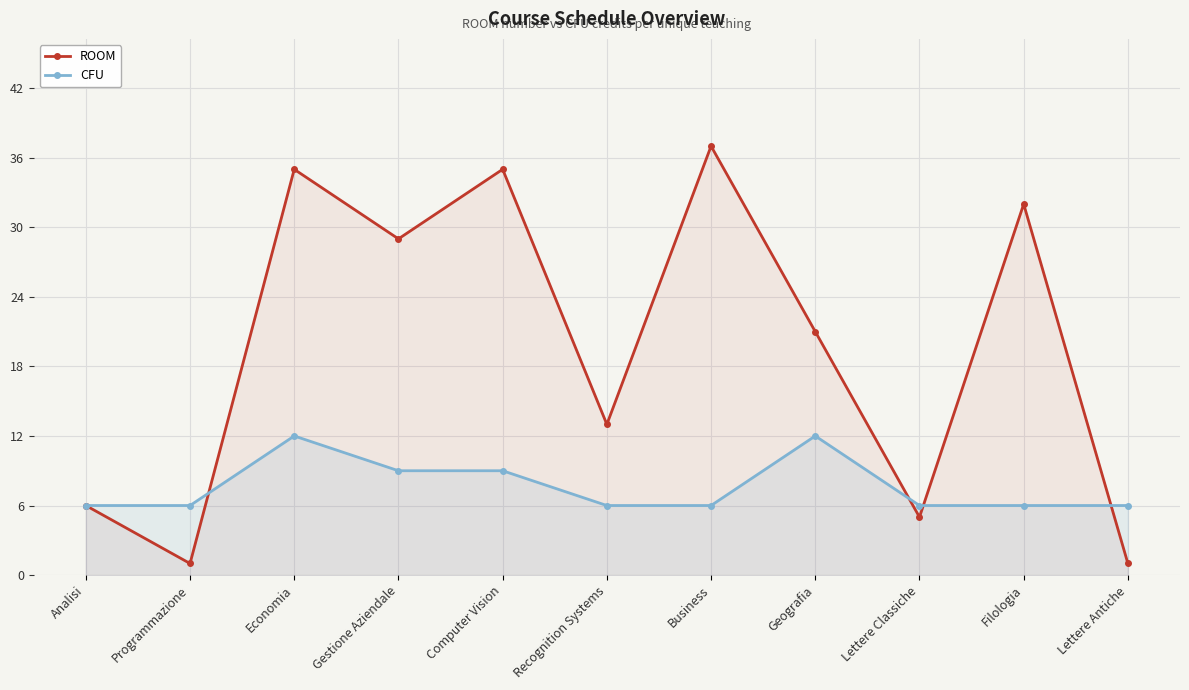

What is the value of the ROOM point at the 10th from the left?

32